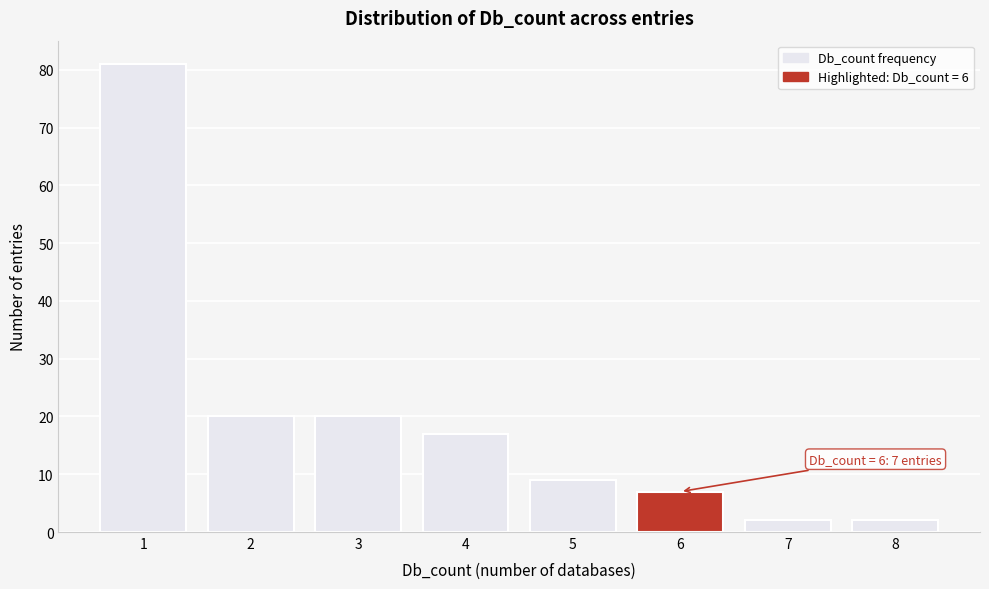

Reading right to left, transcribe all the data shown in this chart.

8=2	7=2	6=7	5=9	4=17	3=20	2=20	1=81